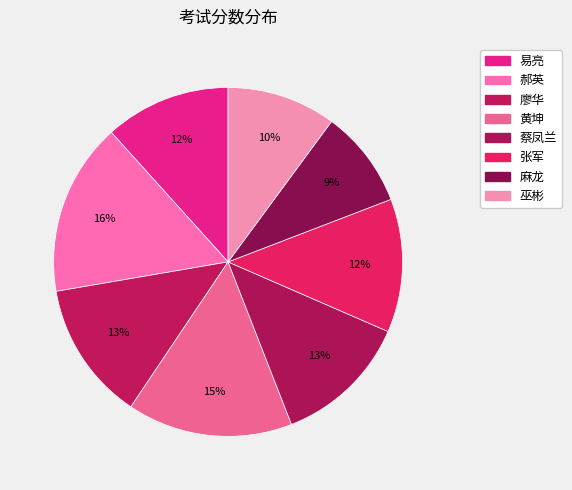

To the nearest percent, what is the average slice percentage?

12%